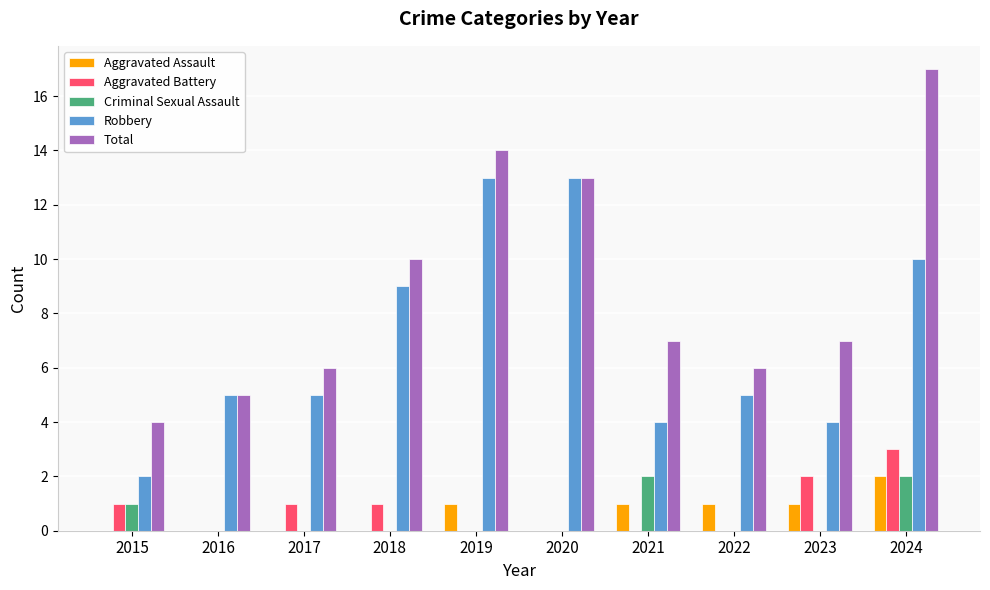

At which category does the chart reach its peak across all series?

2024